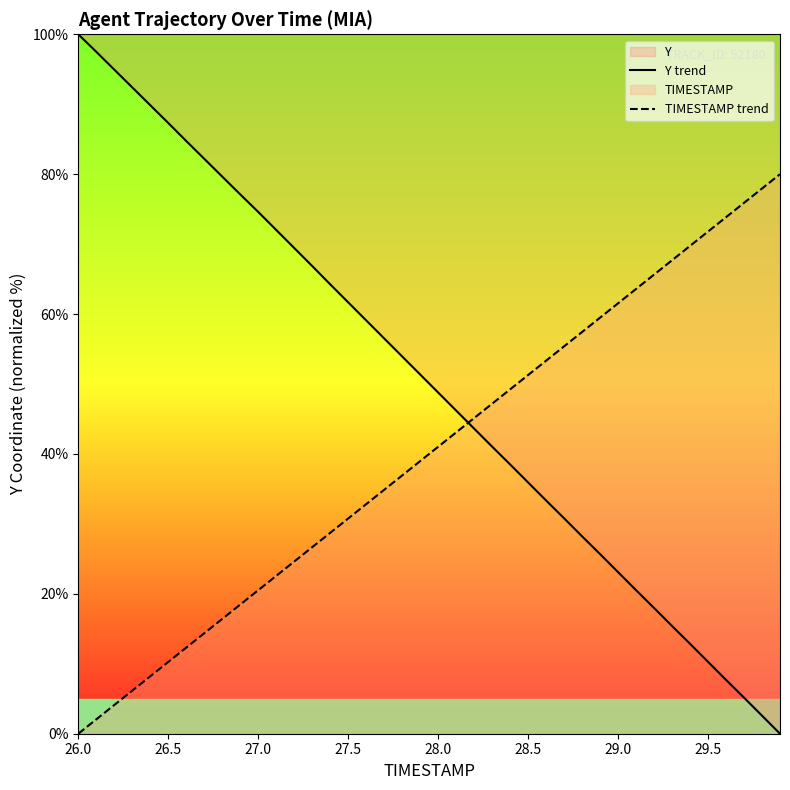

True or false: TIMESTAMP trend has a value of 41.0 at 28.0.

True